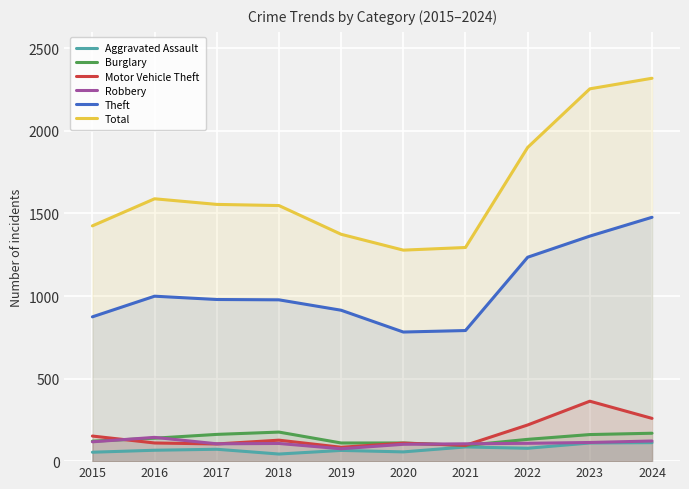

At how many categories does at least one series exceed 180?

10